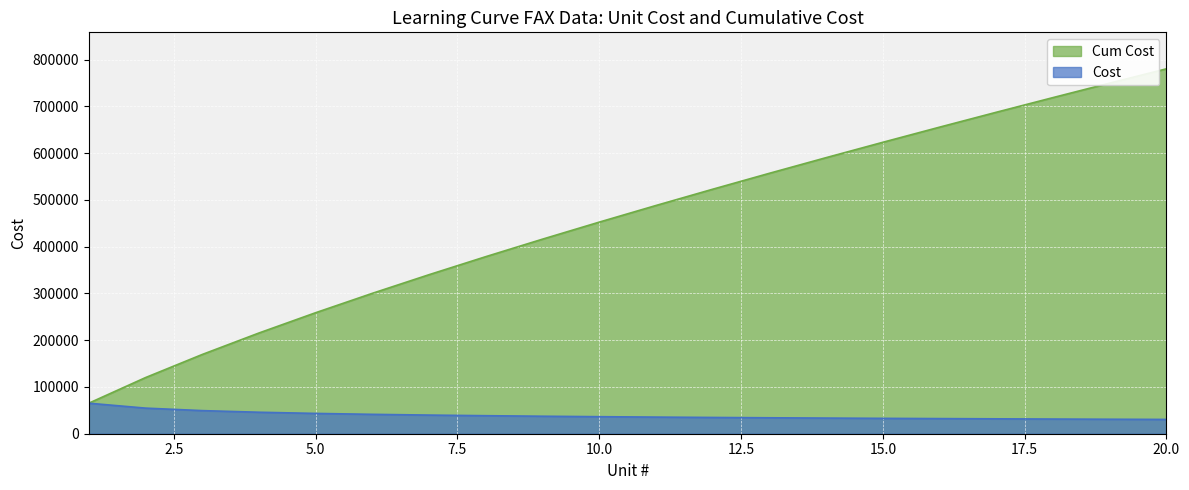

List the series in order of their overall mean, highest first.

Cum Cost, Cost